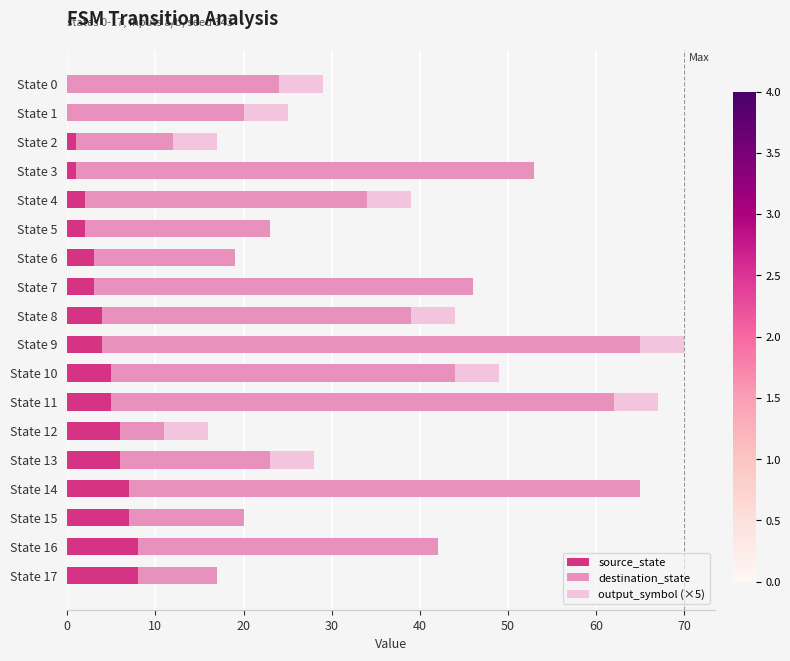

Is it true that source_state equals 5 at State 11?

True